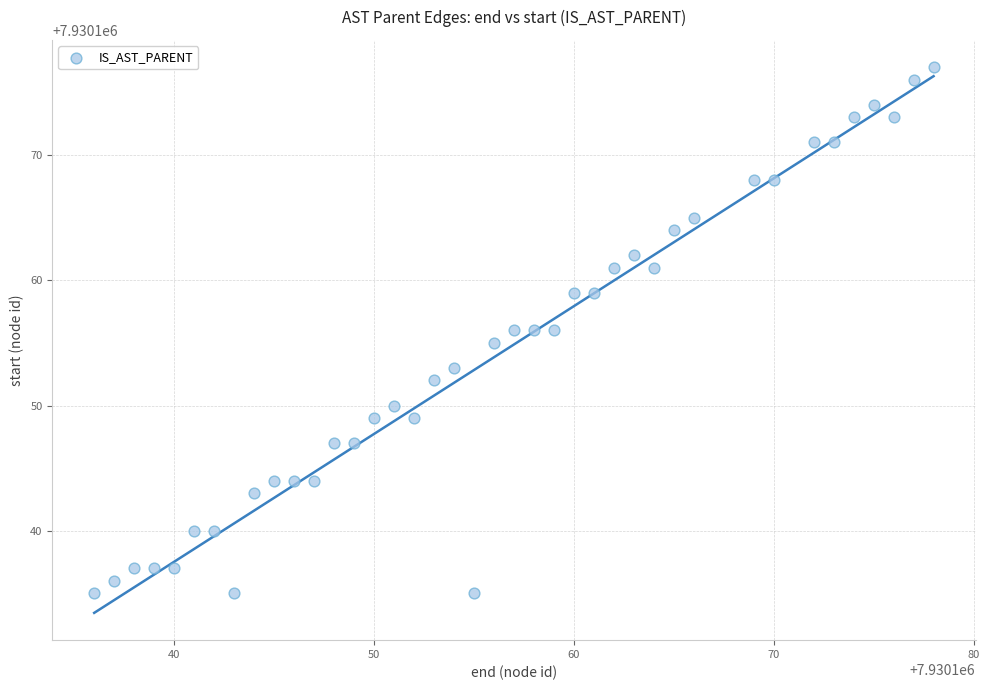

What is the range of X values (max minus min)?

42